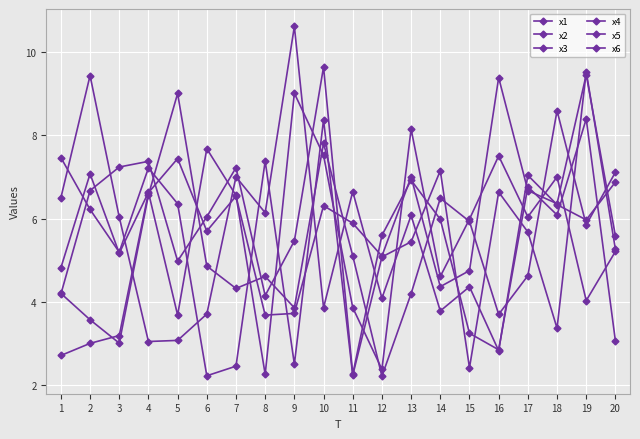

After their last crossing, which series has the higher values: x4 or x1?

x1